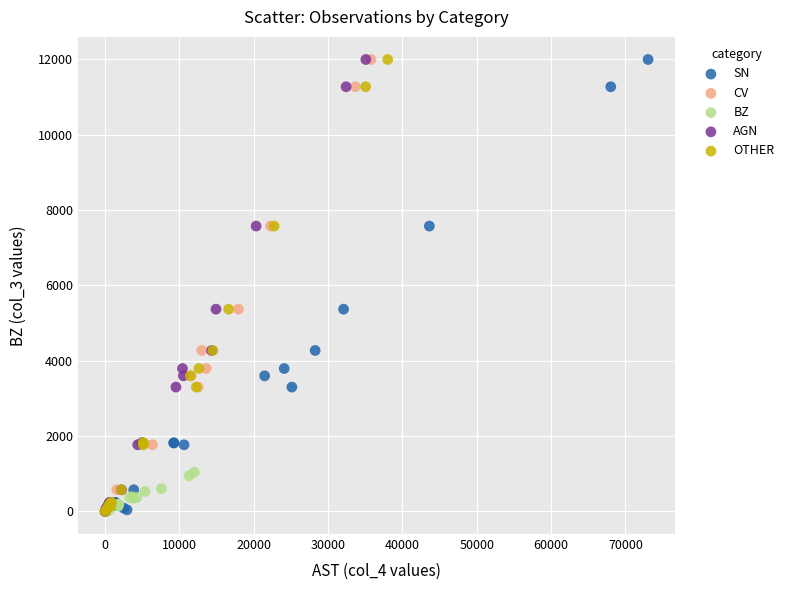

What are all the series names shown in the legend?

SN, CV, BZ, AGN, OTHER